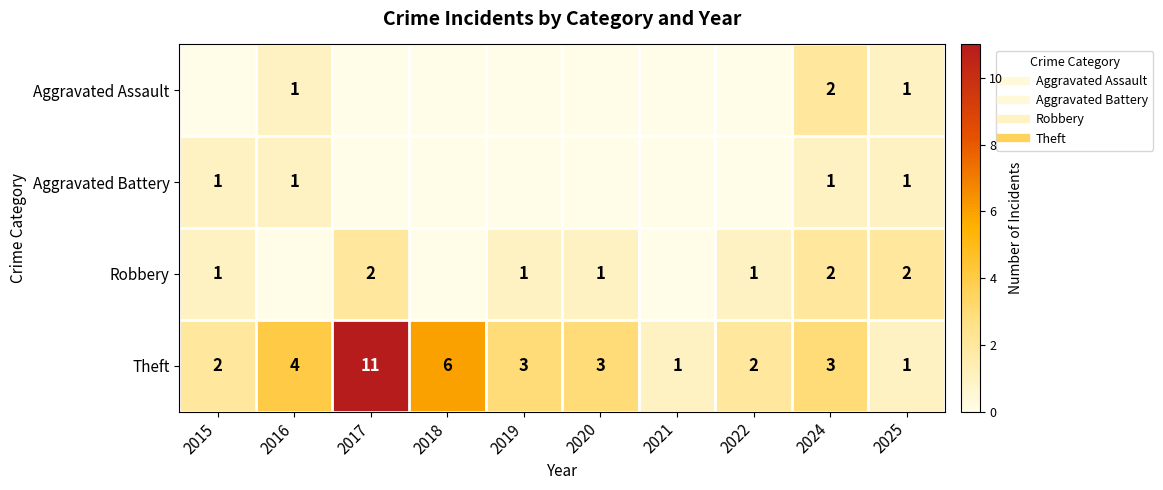

Is it true that Aggravated Assault equals 0 at 2020?

True